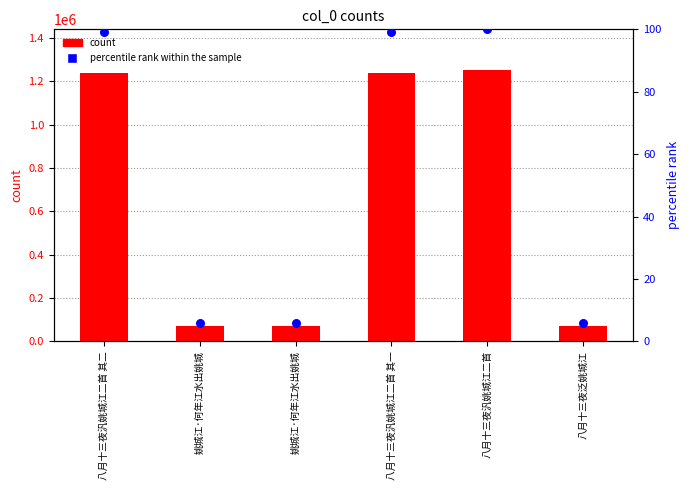

At how many categories does at least one series exceed 874456?

3